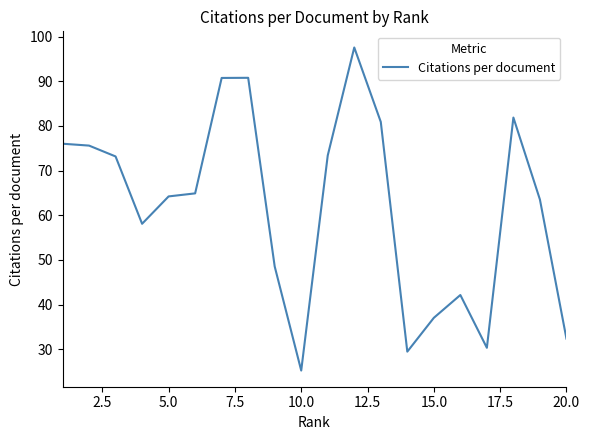

What is the greatest value displayed?

97.6